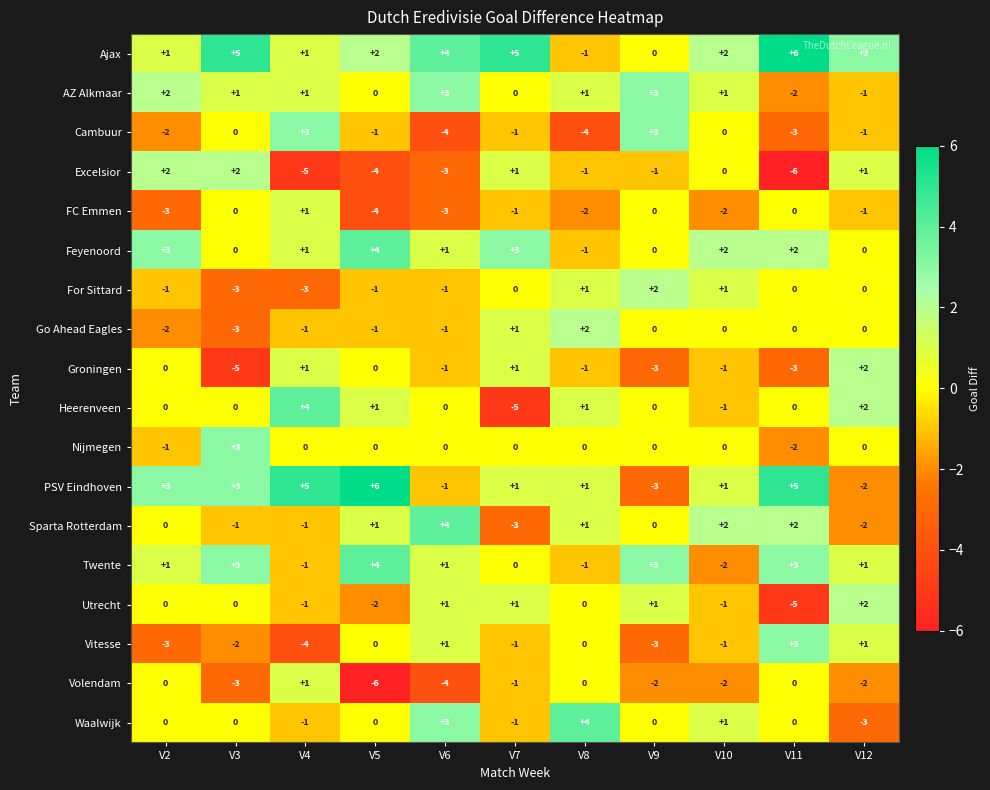

True or false: Heerenveen has a value of 4 at V4.

True